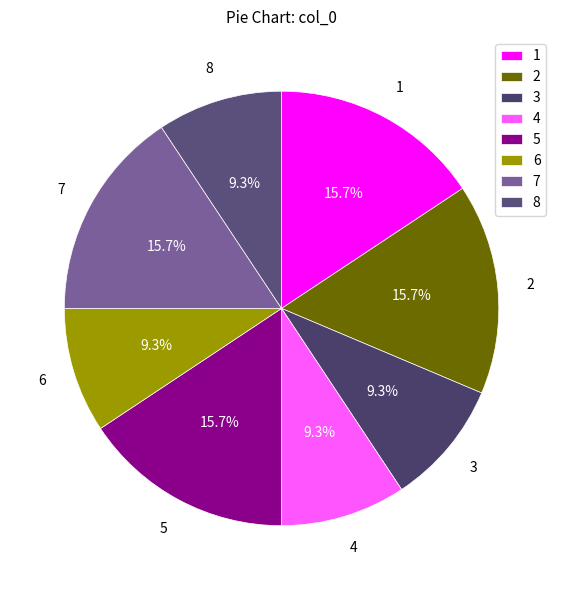

Is there a majority slice in this chart?

No